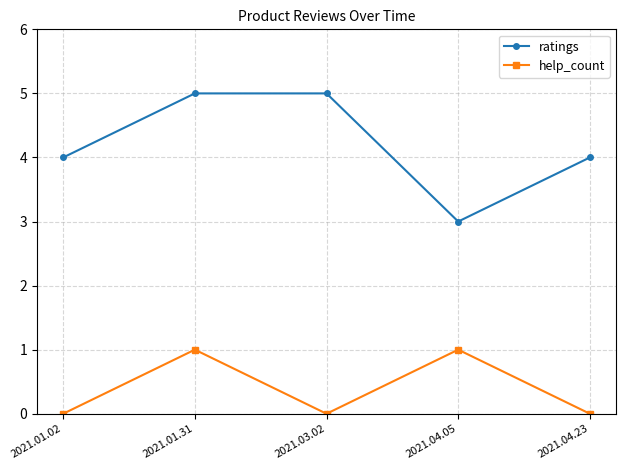

Reading left to right, what are all the values shown in this chart?

ratings: 2021.01.02=4	2021.01.31=5	2021.03.02=5	2021.04.05=3	2021.04.23=4
help_count: 2021.01.02=0	2021.01.31=1	2021.03.02=0	2021.04.05=1	2021.04.23=0